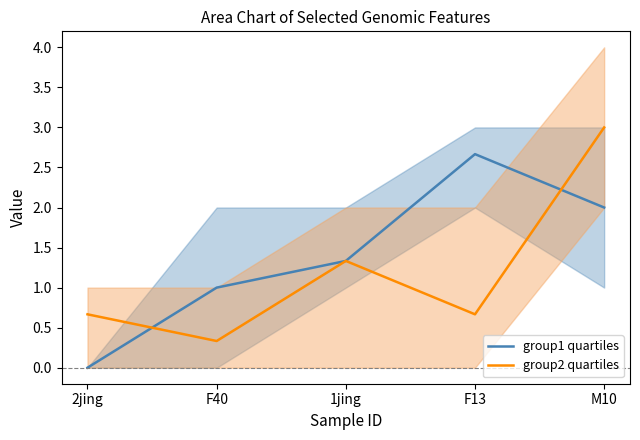

How many values in group1 quartiles are above zero?

4